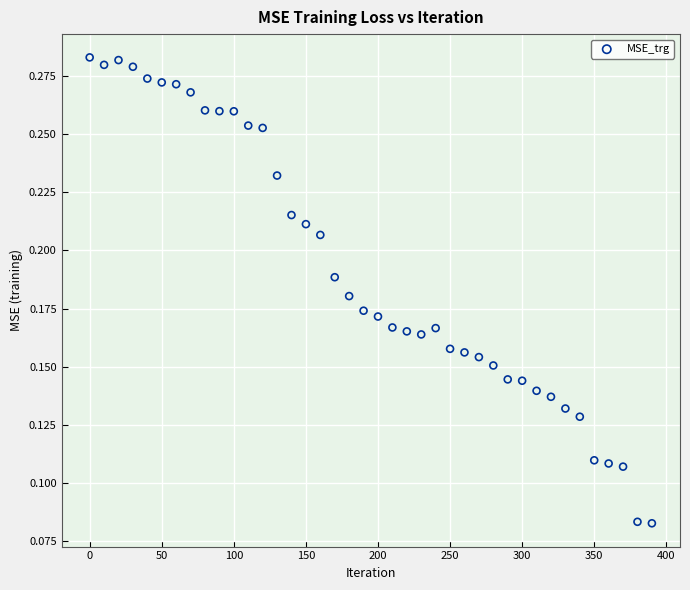

What is the range of X values (max minus min)?

390.0